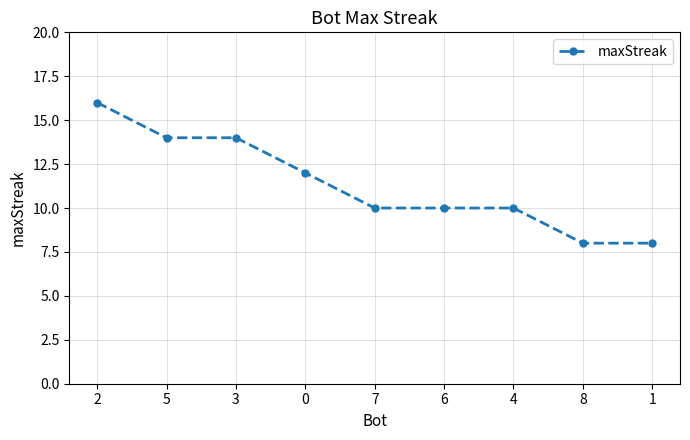

Is it true that the value at 7 is 15?

False